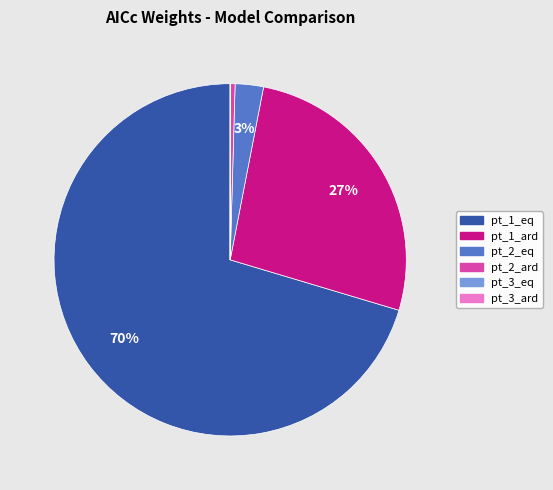

Is the sum of pt_2_ard and pt_1_eq greater than half?

Yes